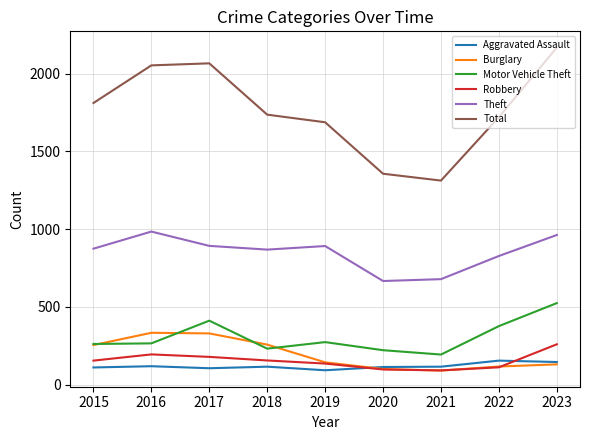

True or false: Motor Vehicle Theft and Aggravated Assault intersect in this chart.

False